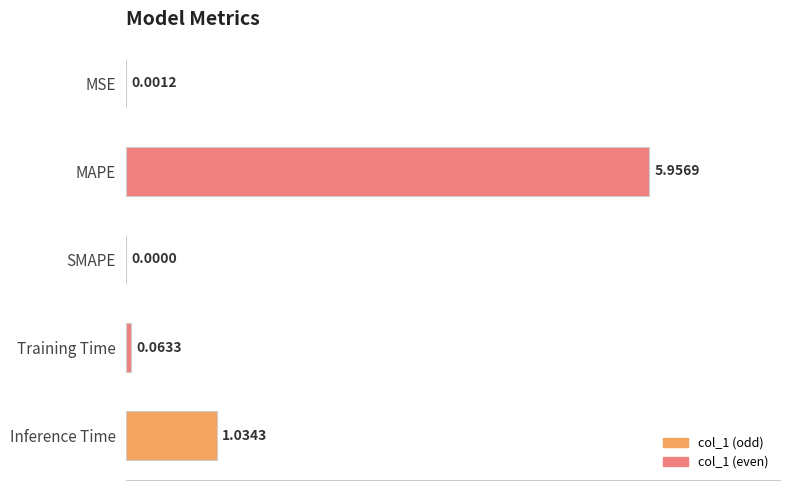

Which label corresponds to the largest value in the chart?

MAPE